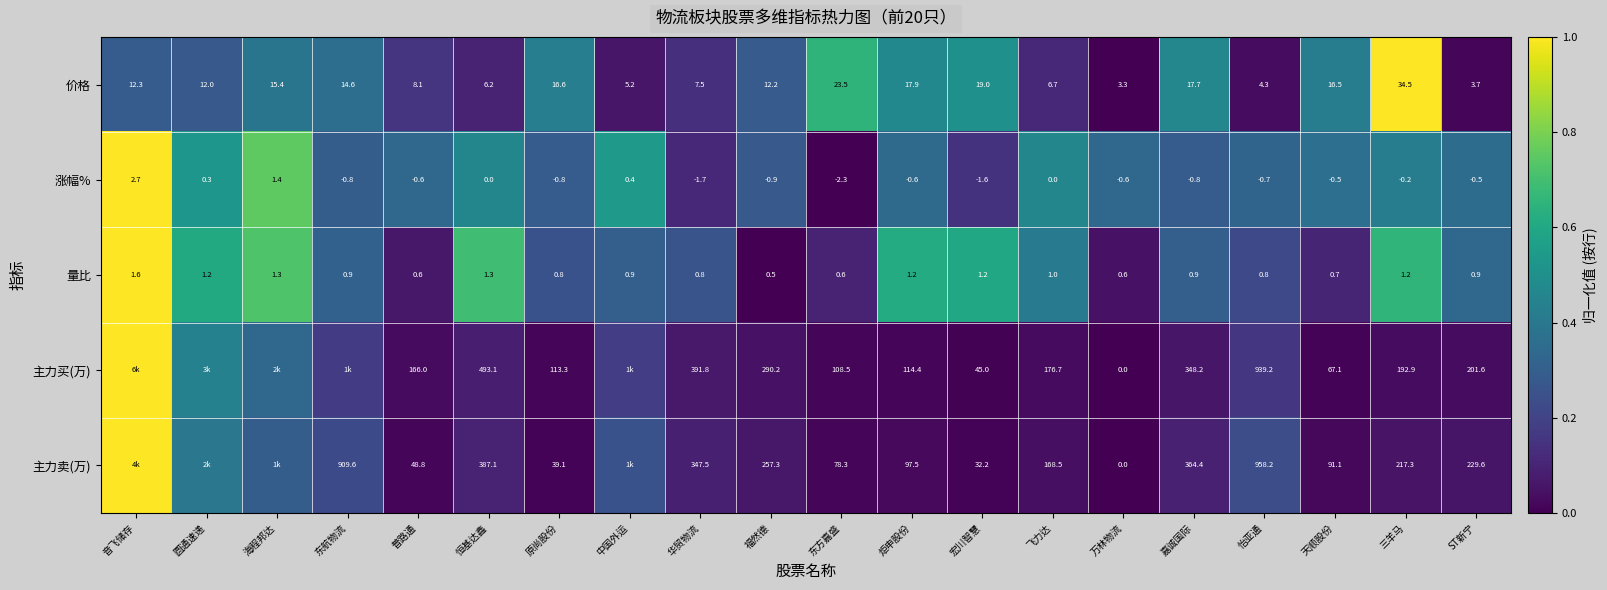

Which label corresponds to the largest value in the chart?

三羊马